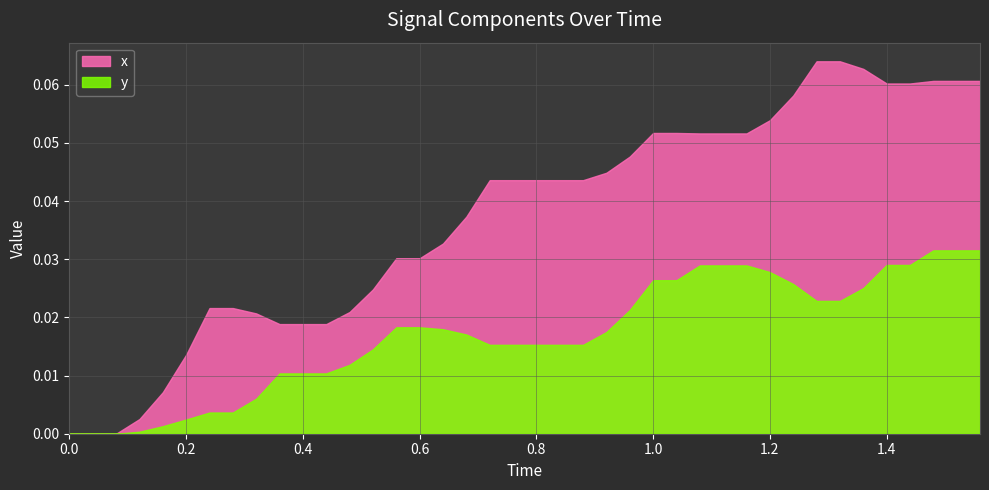

How many distinct data groups are displayed?

2